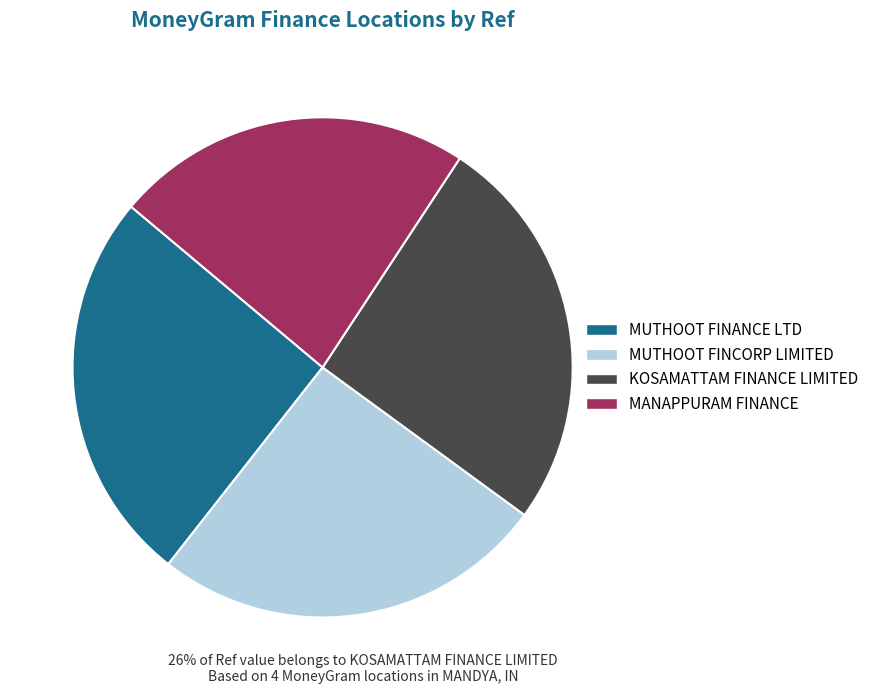

Is there a majority slice in this chart?

No